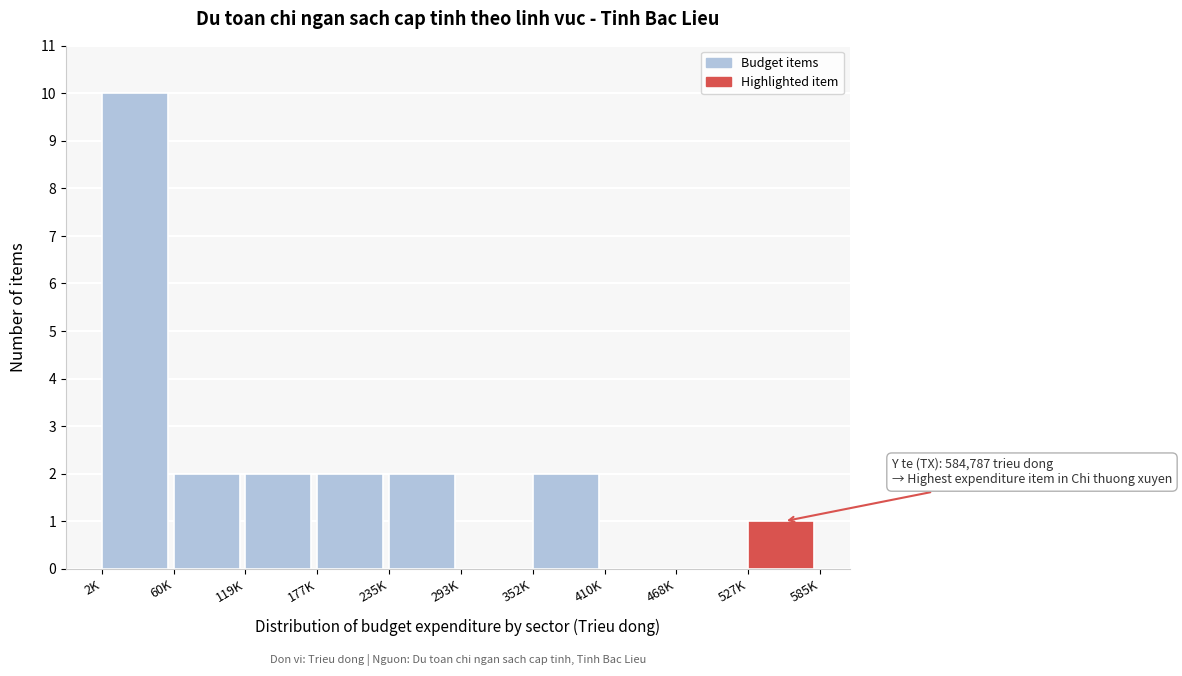

Reading left to right, what are all the values shown in this chart?

2K=10	60K=2	119K=2	177K=2	235K=2	293K=0	352K=2	410K=0	468K=0	527K=1